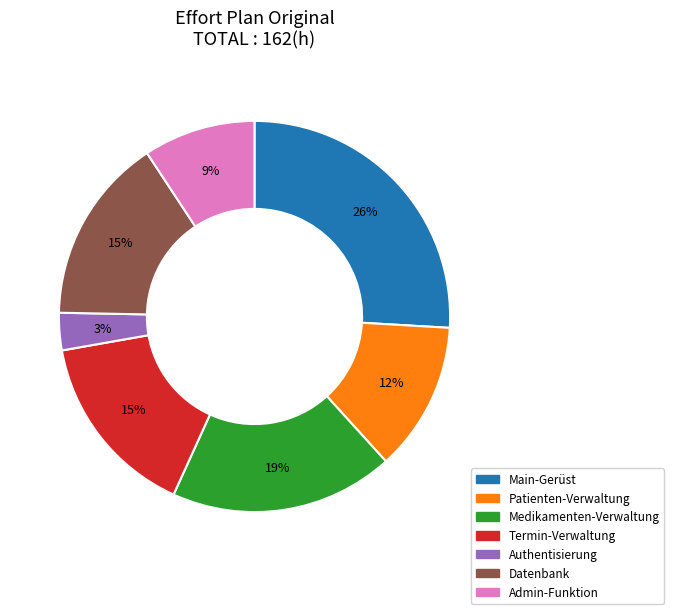

Count the number of slices in the pie.

7